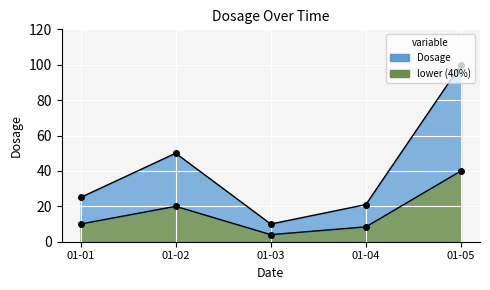

Rank the categories by value from highest to lowest.

01-05, 01-02, 01-01, 01-04, 01-03